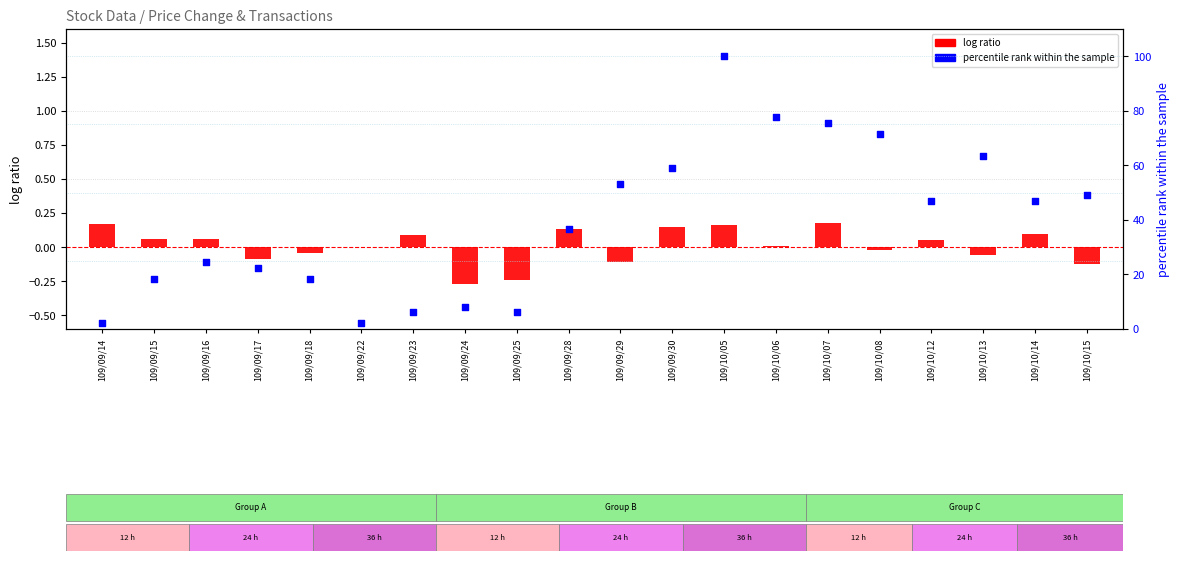

What is the total value across all series at 109/10/15?

48.9